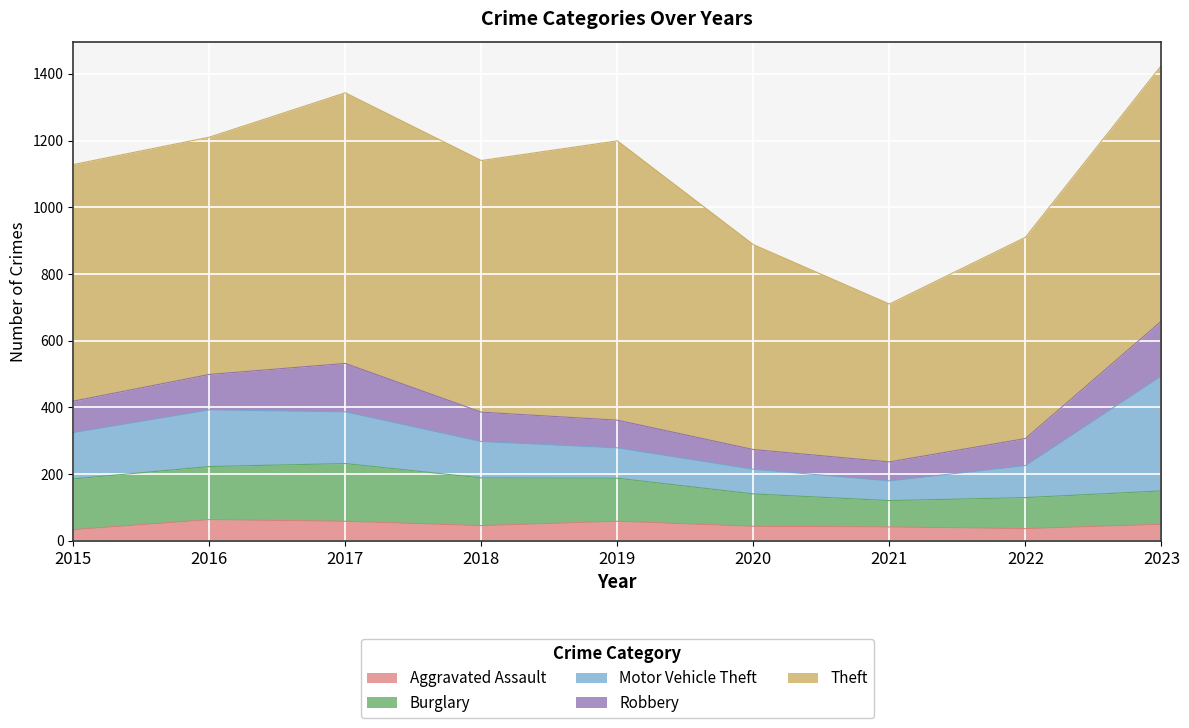

Is it true that Burglary equals 49 at 2015?

False